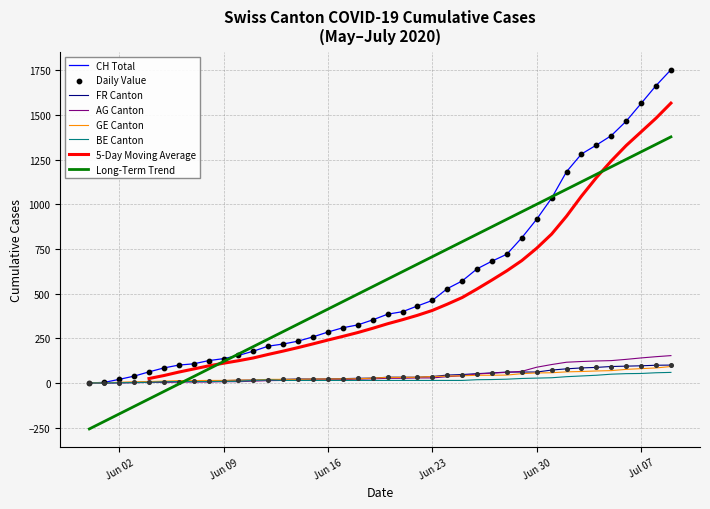

Which series has the largest Y range (max minus min)?

CH